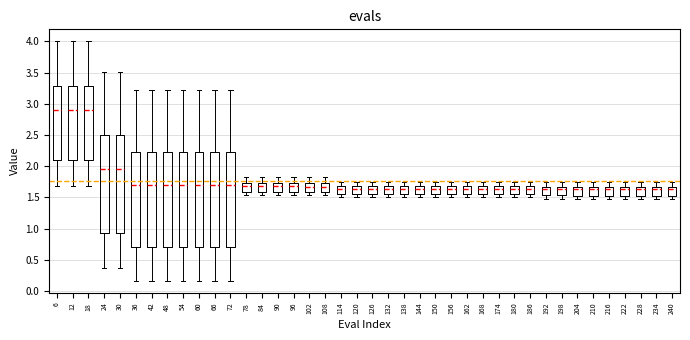

Reading left to right, read every box against the y-axis: the position of its median line, the range the box covers, and the ends of its whiskers. The values are not printed on the chart, so give them approximately, as read against the axis.

6: median 2.90, box 2.10 to 3.30, whiskers 1.70 to 4.00
12: median 2.90, box 2.10 to 3.30, whiskers 1.70 to 4.00
18: median 2.90, box 2.10 to 3.30, whiskers 1.70 to 4.00
24: median 1.95, box 0.95 to 2.50, whiskers 0.35 to 3.50
30: median 1.95, box 0.95 to 2.50, whiskers 0.35 to 3.50
36: median 1.70, box 0.70 to 2.25, whiskers 0.15 to 3.20
42: median 1.70, box 0.70 to 2.25, whiskers 0.15 to 3.20
48: median 1.70, box 0.70 to 2.25, whiskers 0.15 to 3.20
54: median 1.70, box 0.70 to 2.25, whiskers 0.15 to 3.20
60: median 1.70, box 0.70 to 2.25, whiskers 0.15 to 3.20
66: median 1.70, box 0.70 to 2.25, whiskers 0.15 to 3.20
72: median 1.70, box 0.70 to 2.25, whiskers 0.15 to 3.20
78: median 1.70, box 1.60 to 1.75, whiskers 1.55 to 1.80
84: median 1.70, box 1.60 to 1.75, whiskers 1.55 to 1.80
90: median 1.70, box 1.60 to 1.75, whiskers 1.55 to 1.80
96: median 1.70, box 1.60 to 1.75, whiskers 1.55 to 1.80
102: median 1.65, box 1.60 to 1.75, whiskers 1.55 to 1.85
108: median 1.65, box 1.60 to 1.75, whiskers 1.55 to 1.85
114: median 1.65, box 1.55 to 1.70, whiskers 1.50 to 1.75
120: median 1.65, box 1.55 to 1.70, whiskers 1.50 to 1.75
126: median 1.65, box 1.55 to 1.70, whiskers 1.50 to 1.75
132: median 1.65, box 1.55 to 1.70, whiskers 1.50 to 1.75
138: median 1.65, box 1.55 to 1.70, whiskers 1.50 to 1.75
144: median 1.65, box 1.55 to 1.70, whiskers 1.50 to 1.75
150: median 1.65, box 1.55 to 1.70, whiskers 1.50 to 1.75
156: median 1.65, box 1.55 to 1.70, whiskers 1.50 to 1.75
162: median 1.65, box 1.55 to 1.70, whiskers 1.50 to 1.75
168: median 1.65, box 1.55 to 1.70, whiskers 1.50 to 1.75
174: median 1.65, box 1.55 to 1.70, whiskers 1.50 to 1.75
180: median 1.65, box 1.55 to 1.70, whiskers 1.50 to 1.75
186: median 1.65, box 1.55 to 1.70, whiskers 1.50 to 1.75
192: median 1.65 (just below the box's upper edge), box 1.55 to 1.65, whiskers 1.50 to 1.75
198: median 1.65 (just below the box's upper edge), box 1.55 to 1.65, whiskers 1.50 to 1.75
204: median 1.65 (just below the box's upper edge), box 1.55 to 1.65, whiskers 1.50 to 1.75
210: median 1.65 (just below the box's upper edge), box 1.55 to 1.65, whiskers 1.50 to 1.75
216: median 1.65 (just below the box's upper edge), box 1.55 to 1.65, whiskers 1.50 to 1.75
222: median 1.65 (just below the box's upper edge), box 1.55 to 1.65, whiskers 1.50 to 1.75
228: median 1.65 (just below the box's upper edge), box 1.55 to 1.65, whiskers 1.50 to 1.75
234: median 1.65 (just below the box's upper edge), box 1.55 to 1.65, whiskers 1.50 to 1.75
240: median 1.65 (just below the box's upper edge), box 1.55 to 1.65, whiskers 1.50 to 1.75